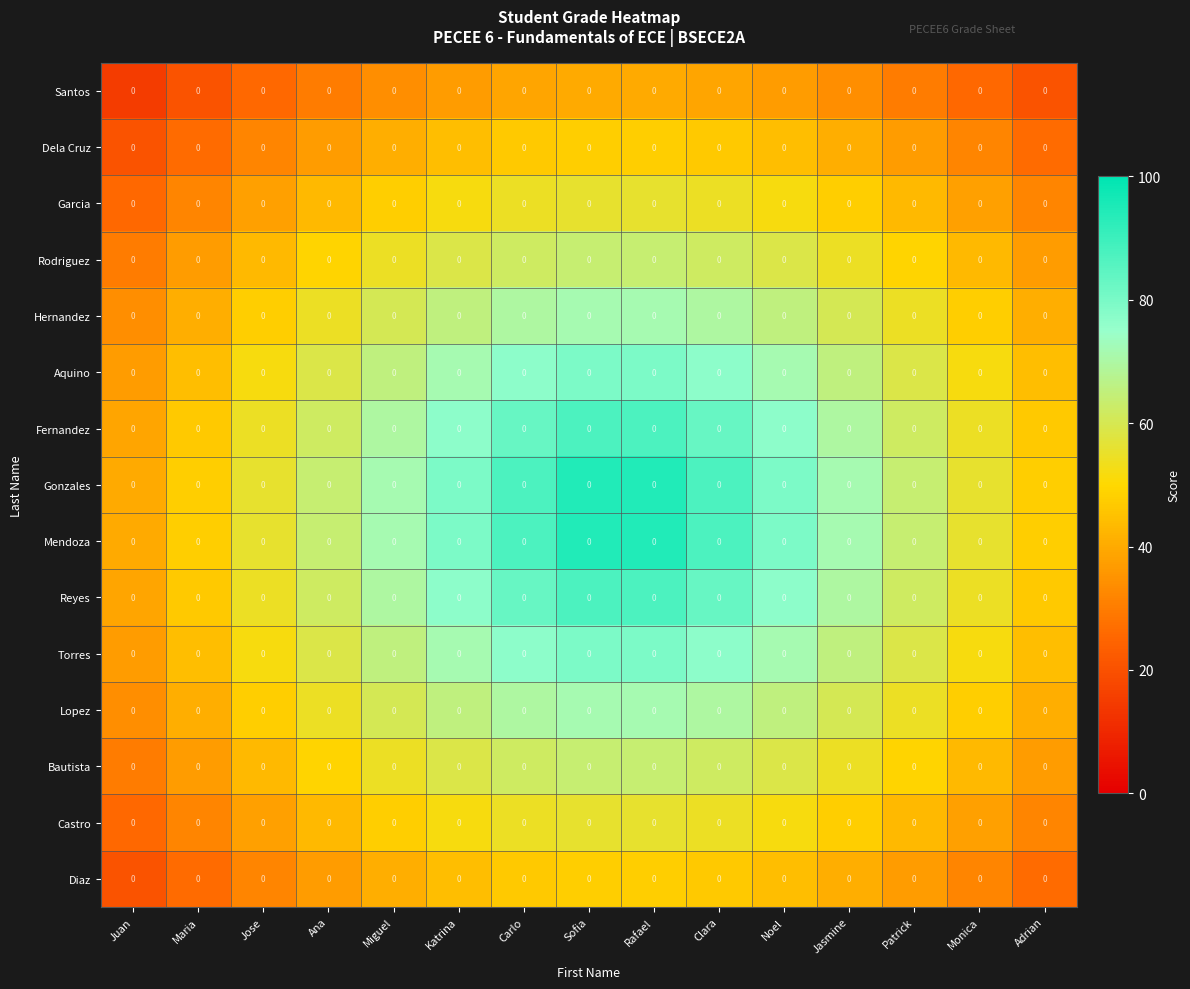

At how many categories does at least one series exceed 52?

12